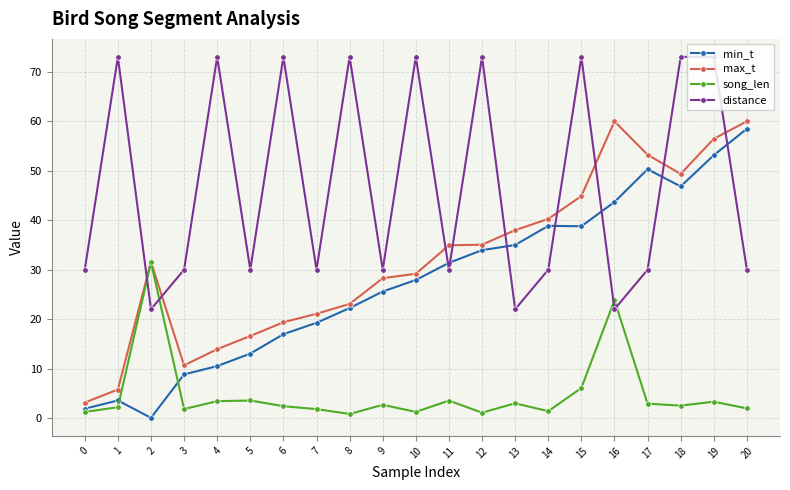

True or false: distance and max_t intersect in this chart.

True